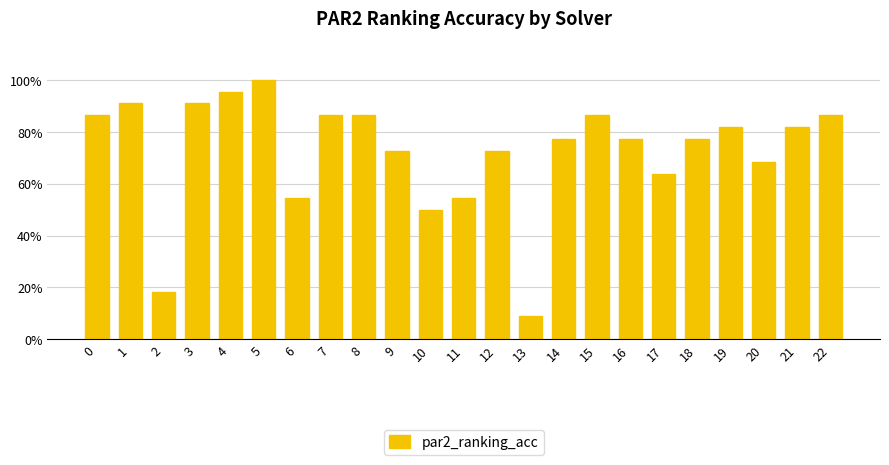

List the labels in order of value, smallest first.

13, 2, 10, 6, 11, 17, 20, 9, 12, 14, 16, 18, 19, 21, 0, 7, 8, 15, 22, 1, 3, 4, 5